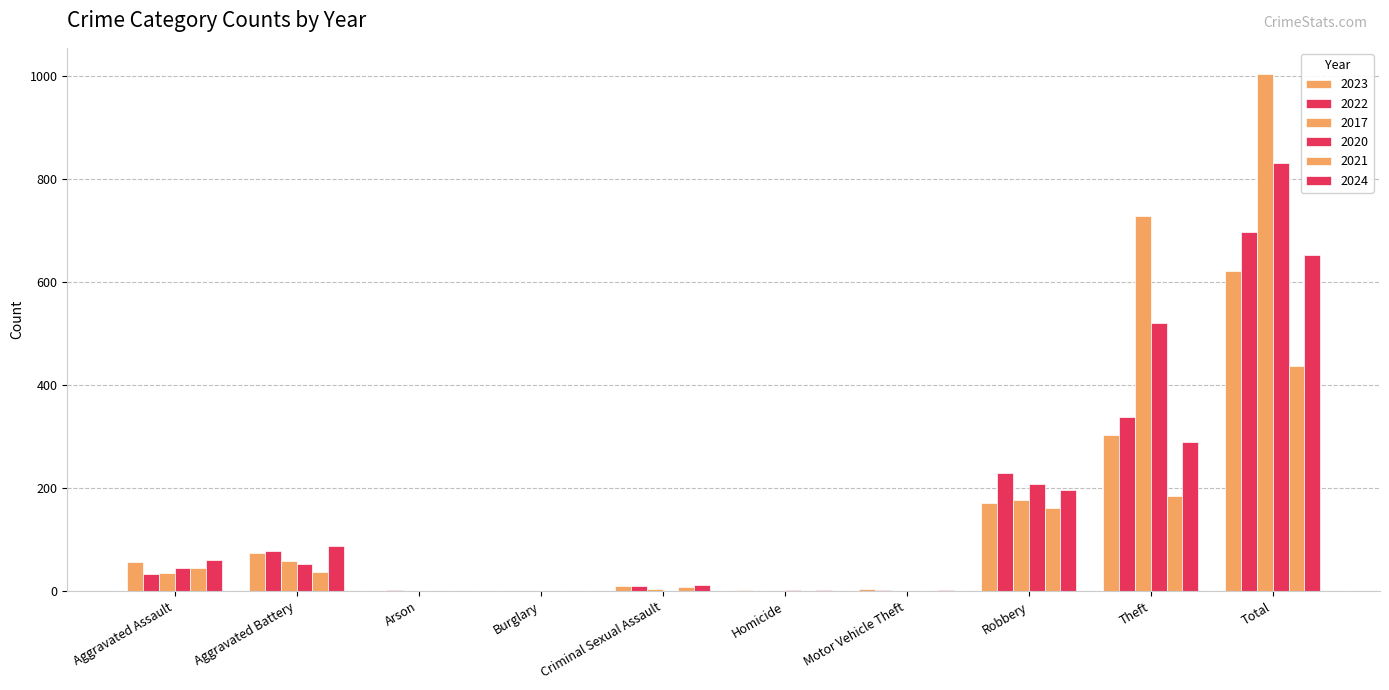

The value of 2020 at Robbery is 209. True or false?

True